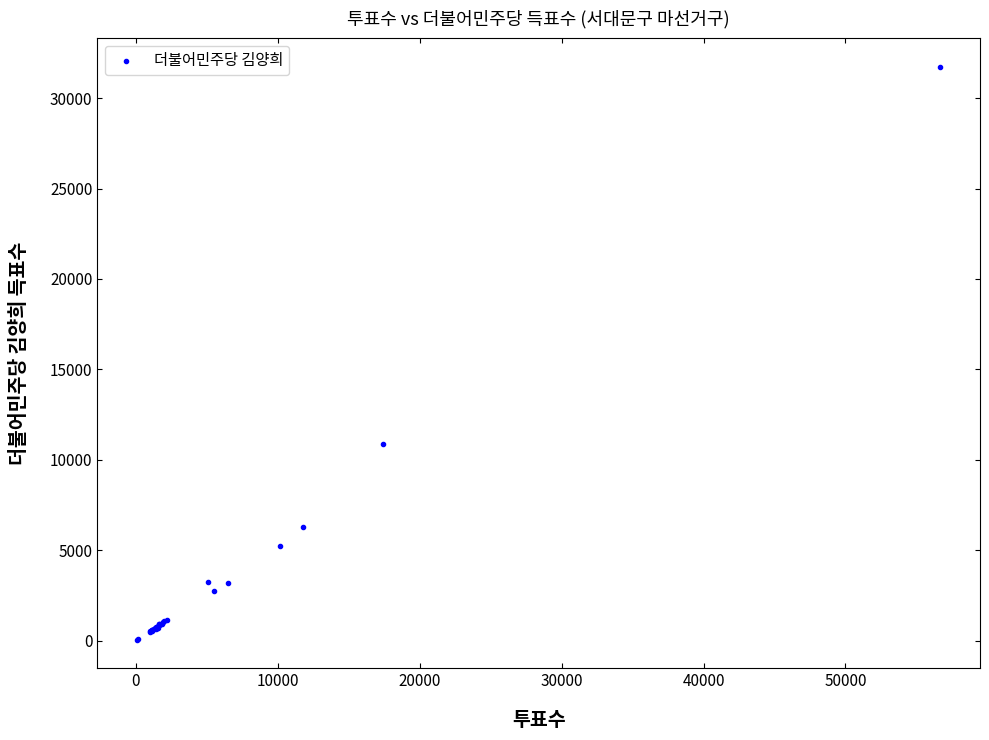

What Y value in the scatter plot is closest to 15886?

10848